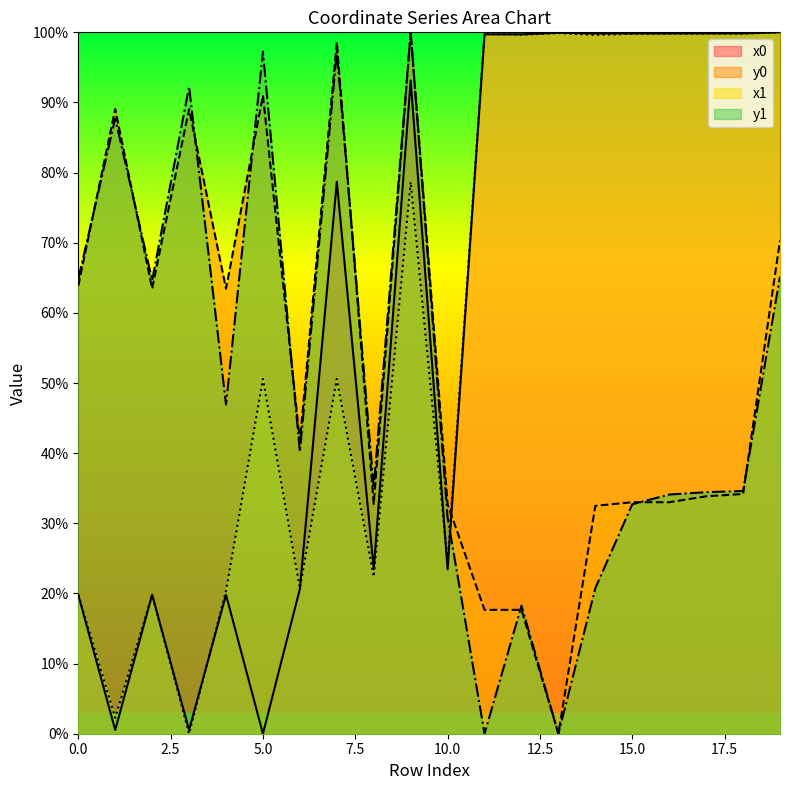

Reading left to right, what are all the values shown in this chart?

x0: 0=19.8	1=0.5	2=19.8	3=0.5	4=19.8	5=0.0	6=20.6	7=78.7	8=23.4	9=93.1	10=23.4	11=99.7	12=99.7	13=99.9	14=99.8	15=99.8	16=99.8	17=99.9	18=99.9	19=100.0
y0: 0=63.9	1=89.1	2=63.5	3=89.1	4=63.5	5=91.0	6=41.8	7=98.6	8=32.7	9=100.0	10=32.7	11=17.7	12=17.7	13=0.0	14=32.5	15=33.0	16=33.0	17=33.9	18=34.2	19=70.3
x1: 0=19.8	1=2.3	2=19.8	3=0.0	4=20.3	5=50.6	6=20.7	7=50.6	8=22.4	9=78.7	10=24.5	11=99.9	12=99.7	13=99.9	14=99.6	15=99.8	16=99.8	17=99.8	18=99.8	19=100.0
y1: 0=64.8	1=87.7	2=64.6	3=92.3	4=46.9	5=97.2	6=40.2	7=97.2	8=35.1	9=100.0	10=30.8	11=0.0	12=18.3	13=0.0	14=20.8	15=32.7	16=34.1	17=34.4	18=34.6	19=65.2